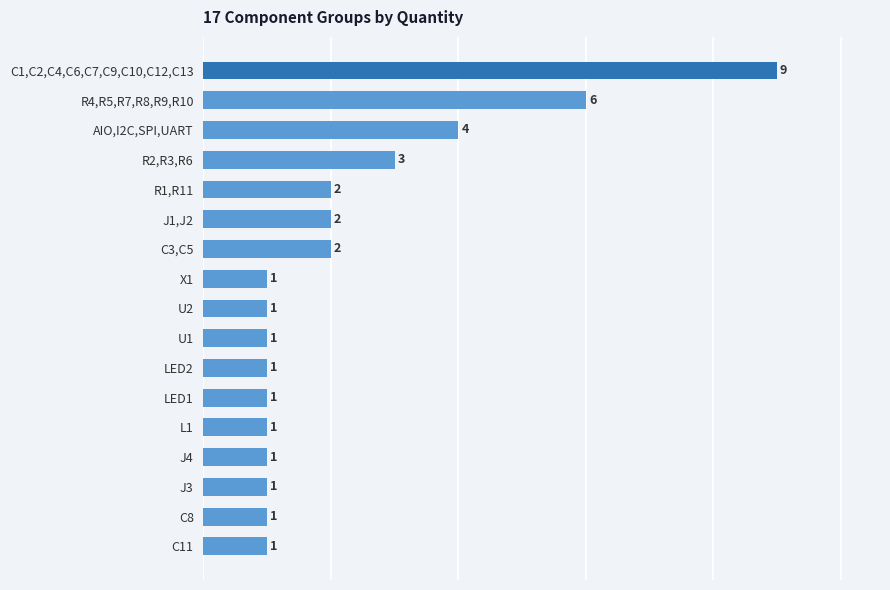

Between J4 and AIO,I2C,SPI,UART, which is larger?

AIO,I2C,SPI,UART